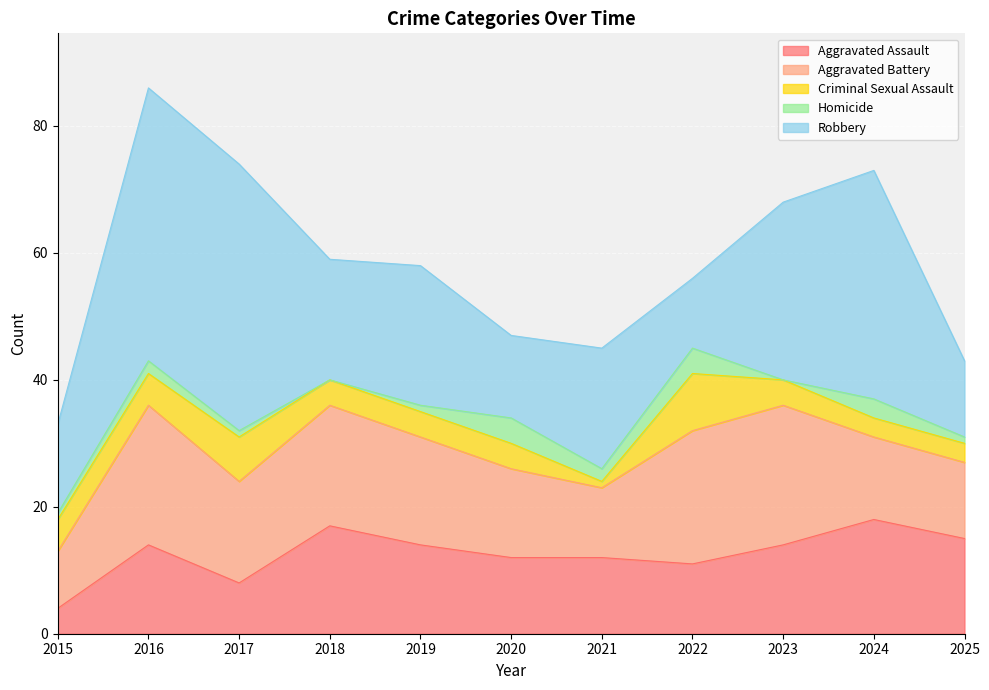

What is the difference between the second highest and second lowest values in the Homicide series?

4